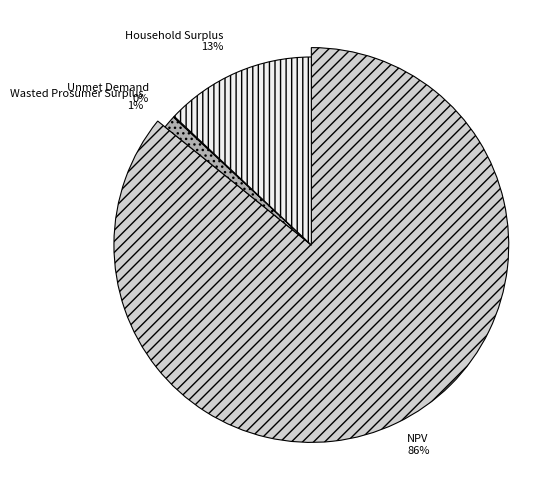

Which slice represents more than half of the pie?

NPV